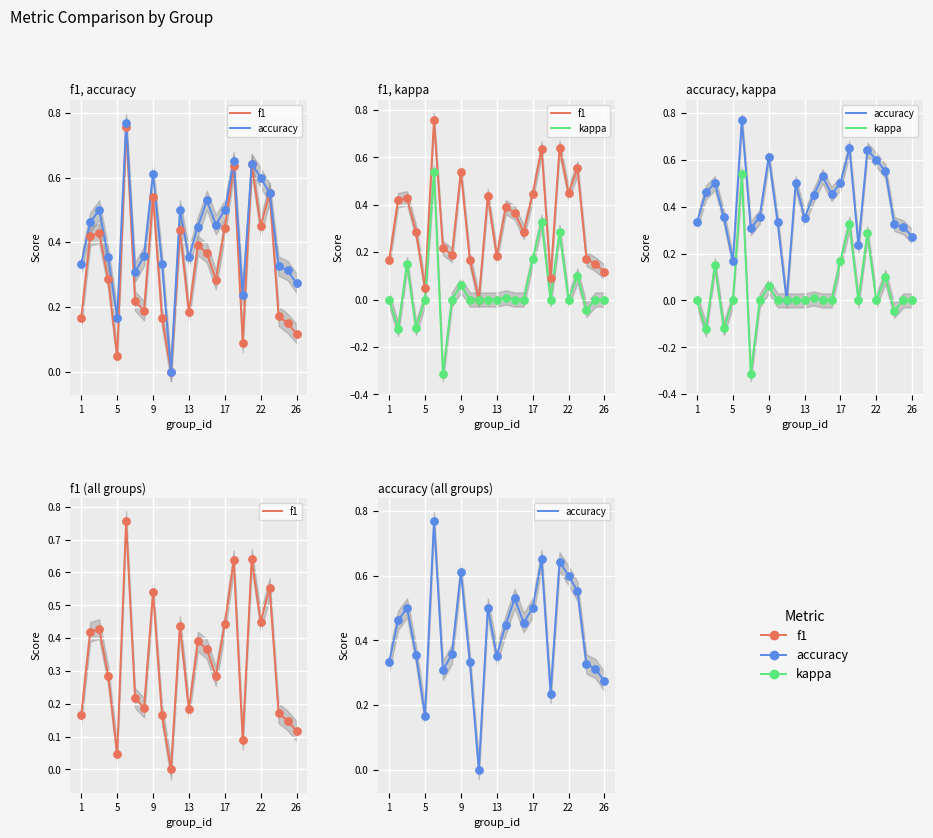

What are all the series names shown in the legend?

f1, accuracy, kappa